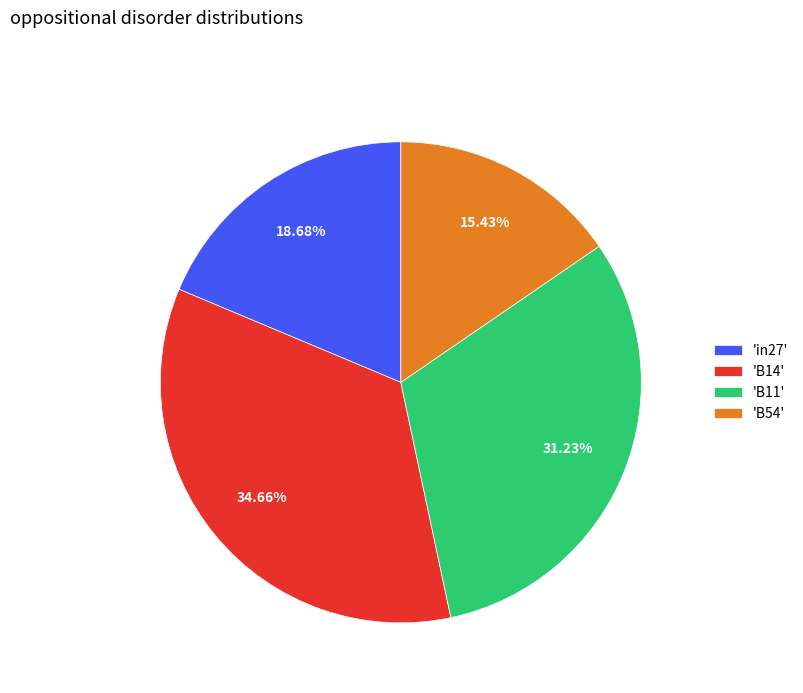

Approximately how many times larger is the value at 'B14' compared to 'in27'?

1.9